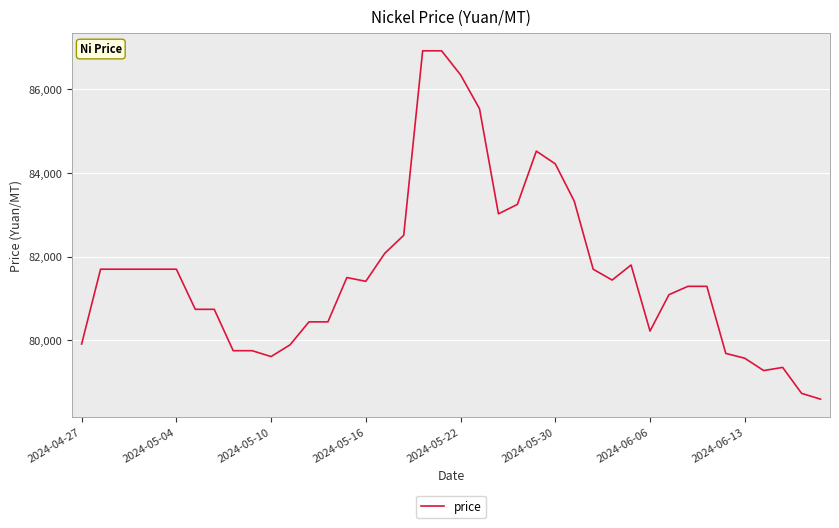

What is the smallest value displayed?

78590